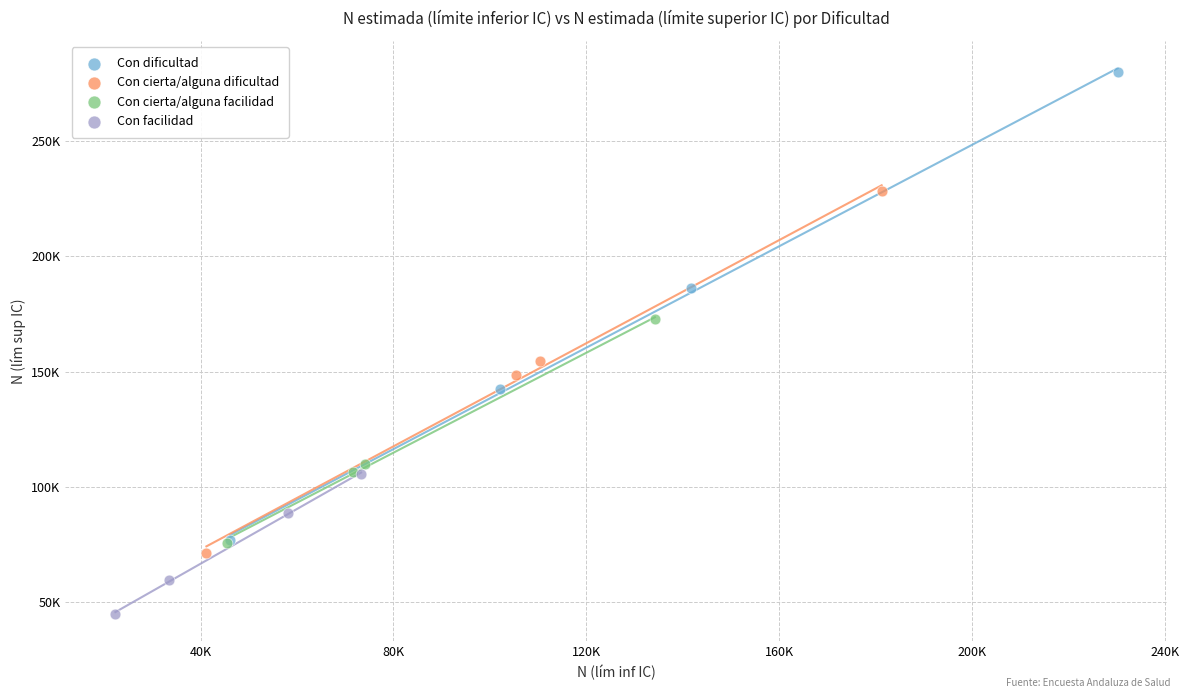

What are all the series names shown in the legend?

Con dificultad, Con cierta/alguna dificultad, Con cierta/alguna facilidad, Con facilidad